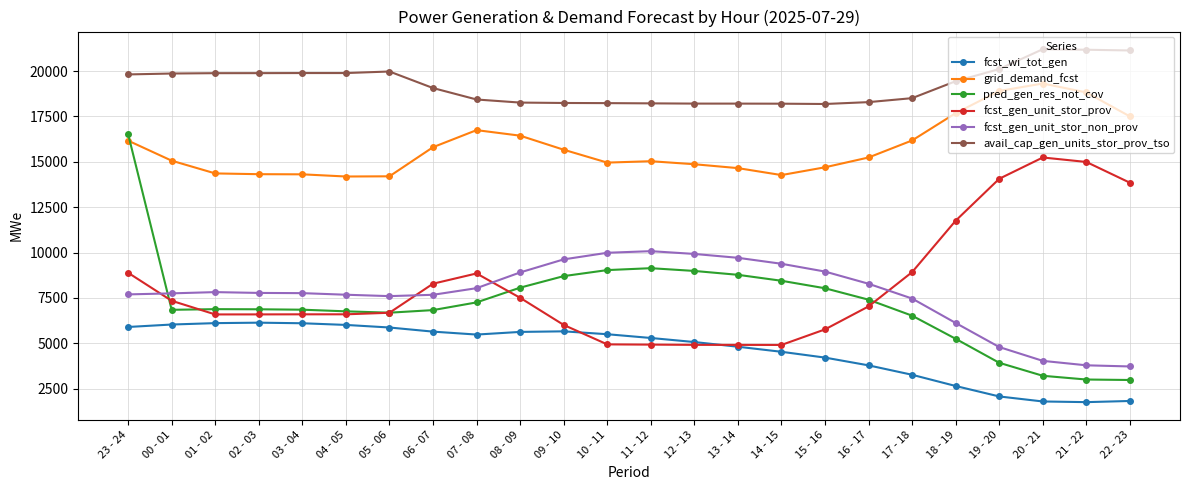

Rank the series at 17 - 18 from highest to lowest value.

avail_cap_gen_units_stor_prov_tso, grid_demand_fcst, fcst_gen_unit_stor_prov, fcst_gen_unit_stor_non_prov, pred_gen_res_not_cov, fcst_wi_tot_gen